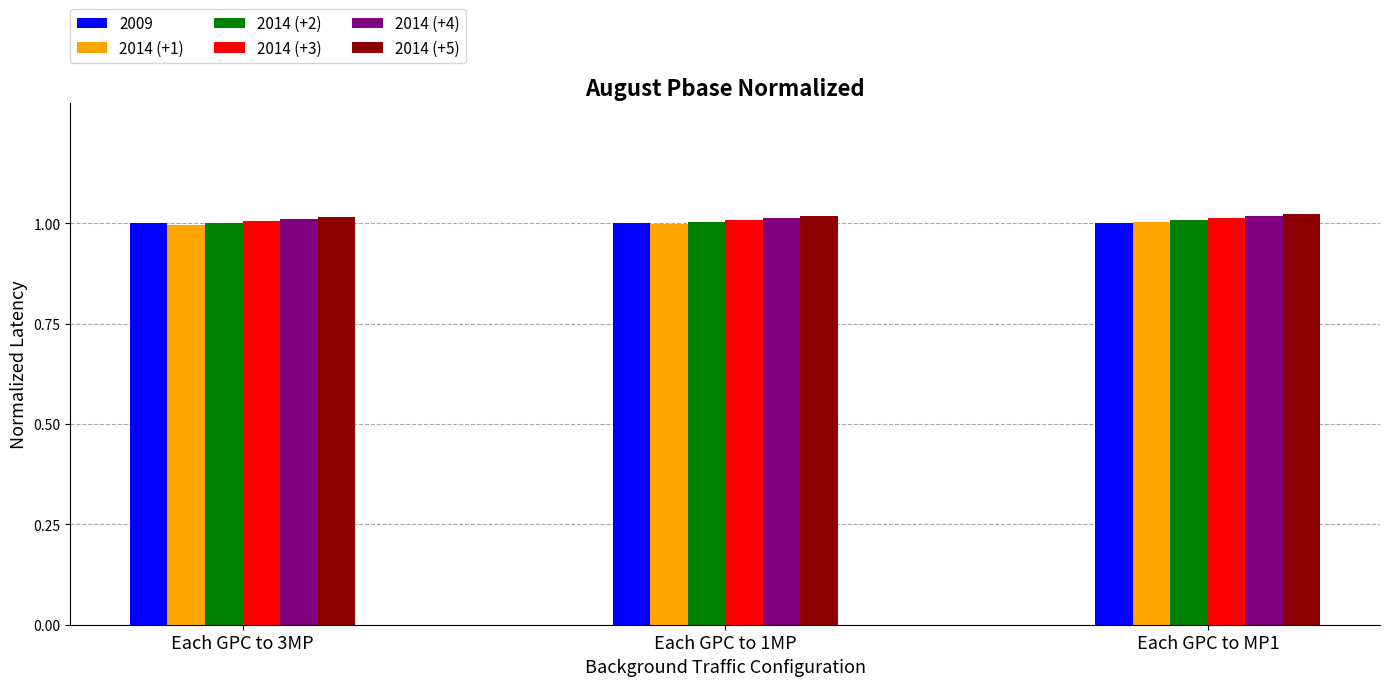

What is the sum of the 2014 (+3) values at Each GPC to 1MP and Each GPC to 3MP?

2.0